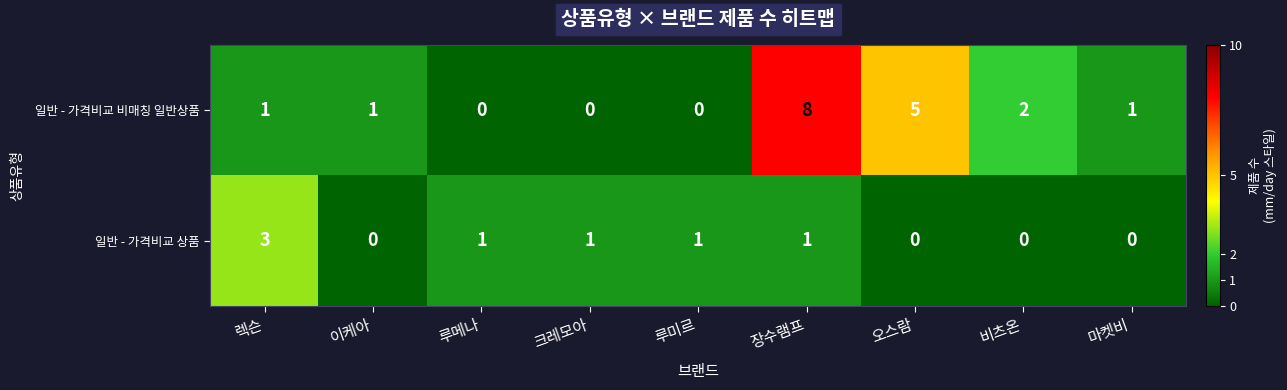

At which label does 일반 - 가격비교 상품 reach its peak?

렉슨